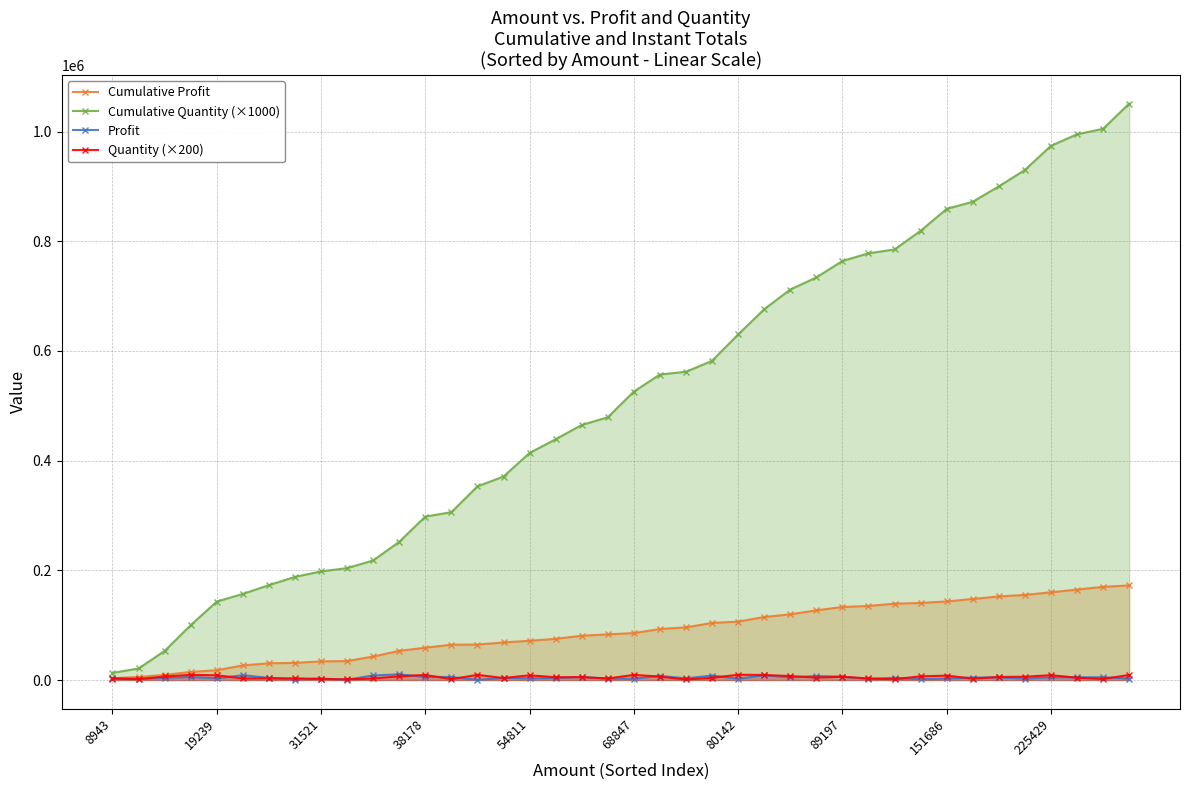

What is the difference between the second highest and second lowest values in the Profit series?

8289.5